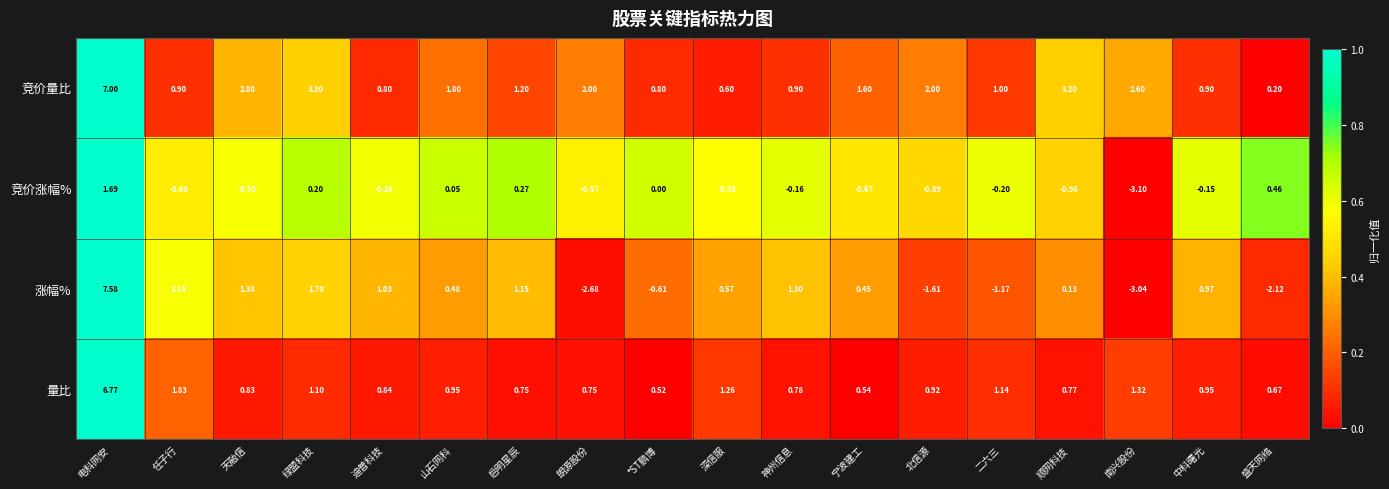

Which series changed the most between 北信源 and 顺网科技?

涨幅%